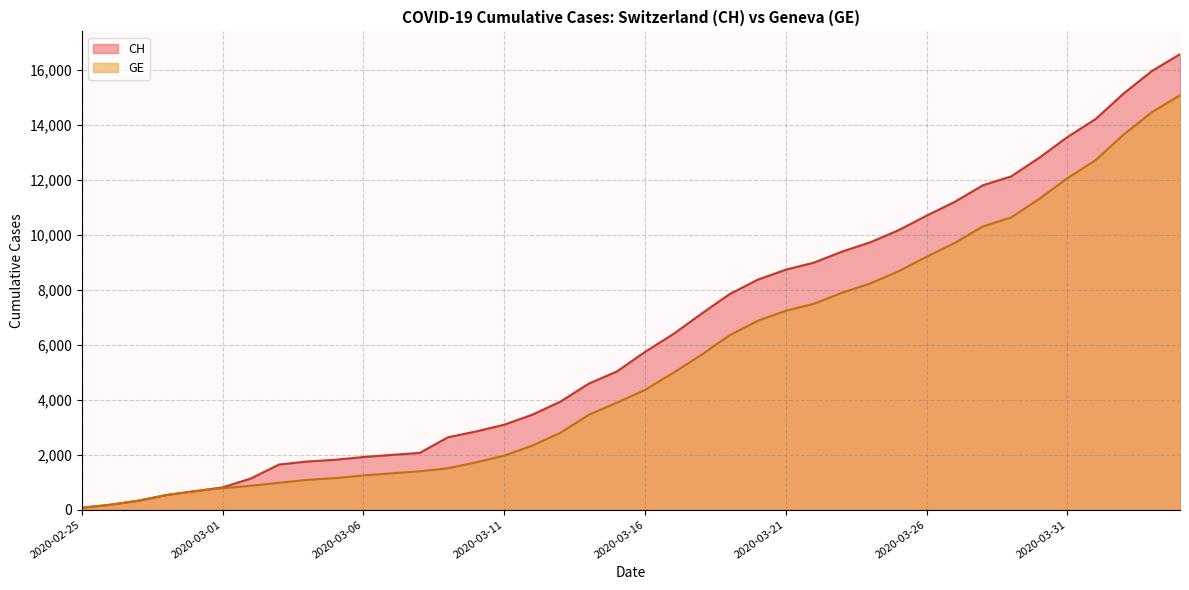

List the labels in order of GE value, smallest first.

2020-02-25, 2020-02-26, 2020-02-27, 2020-02-28, 2020-02-29, 2020-03-01, 2020-03-02, 2020-03-03, 2020-03-04, 2020-03-05, 2020-03-06, 2020-03-07, 2020-03-08, 2020-03-09, 2020-03-10, 2020-03-11, 2020-03-12, 2020-03-13, 2020-03-14, 2020-03-15, 2020-03-16, 2020-03-17, 2020-03-18, 2020-03-19, 2020-03-20, 2020-03-21, 2020-03-22, 2020-03-23, 2020-03-24, 2020-03-25, 2020-03-26, 2020-03-27, 2020-03-28, 2020-03-29, 2020-03-30, 2020-03-31, 2020-04-01, 2020-04-02, 2020-04-03, 2020-04-04